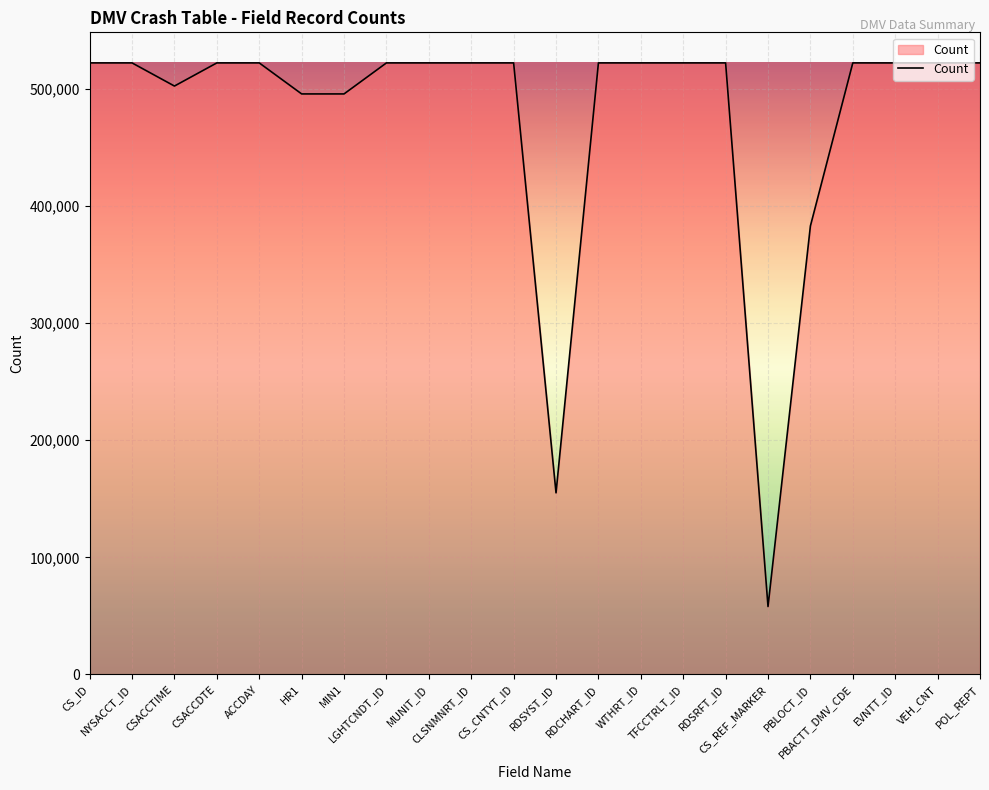

Where is the data nearest to the value 290045?

PBLOCT_ID